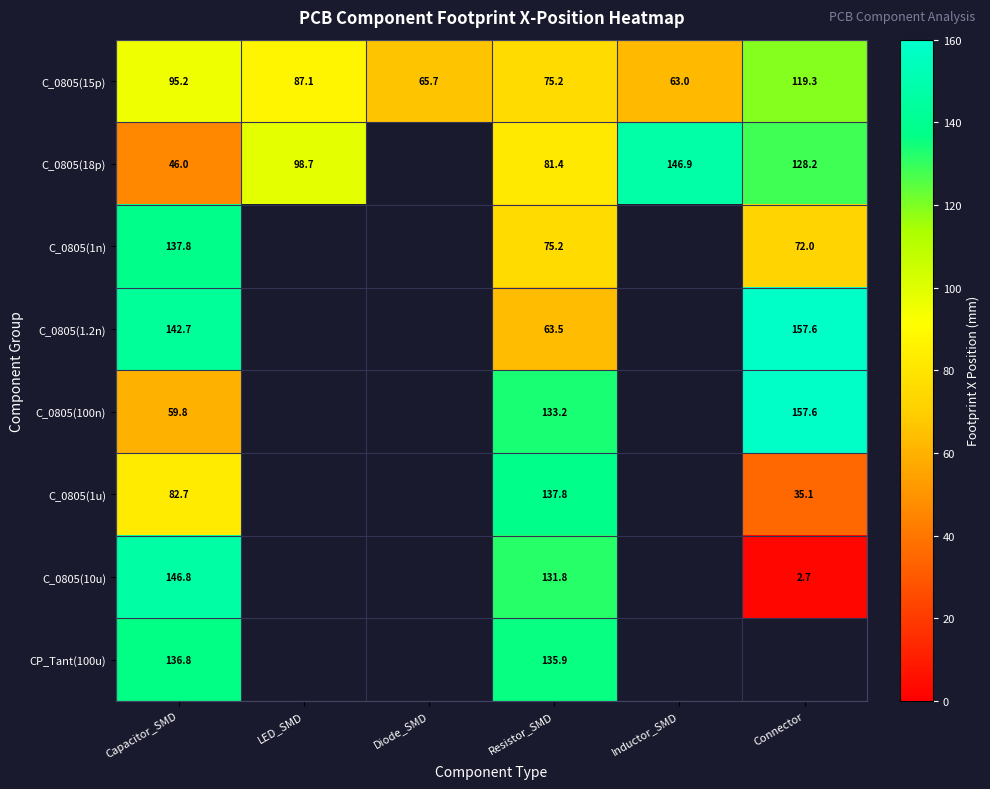

What is the total value across all series at Capacitor_SMD?

847.8